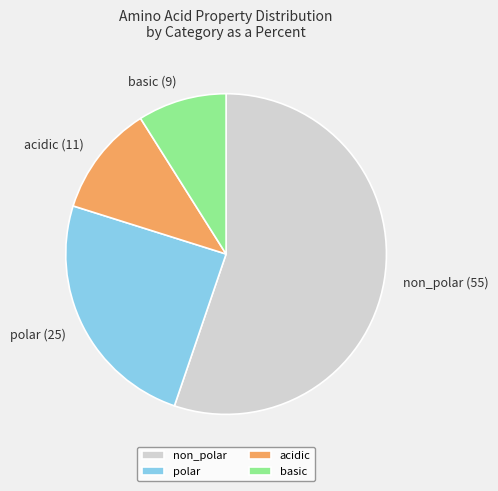

How many segments does this pie chart have?

4